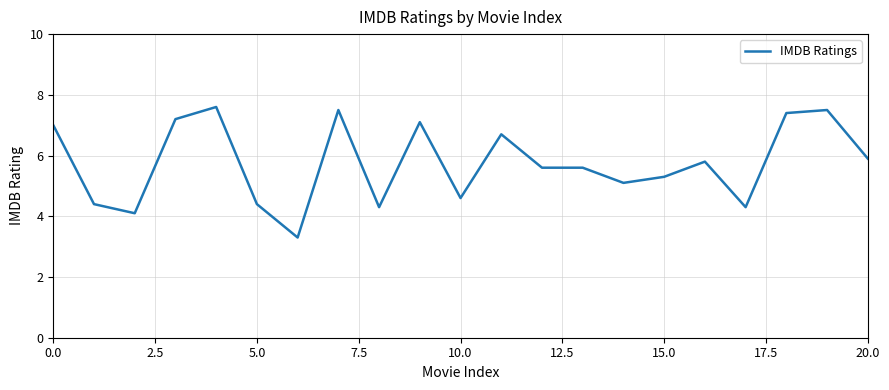

What is the smallest value displayed?

3.3